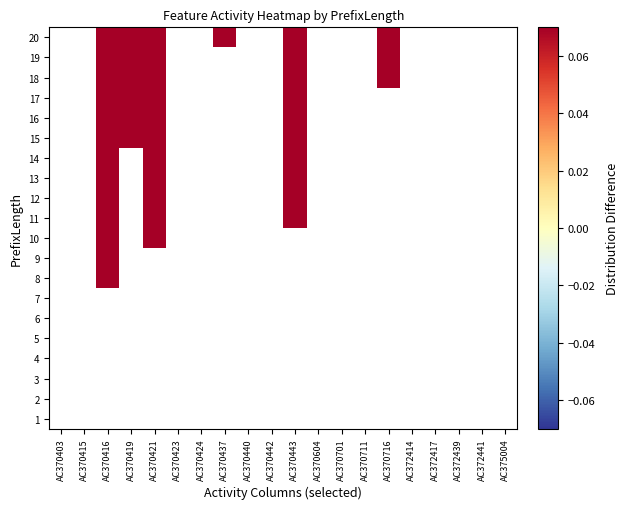

Which has a higher value, AC370711 or AC370701?

AC370701